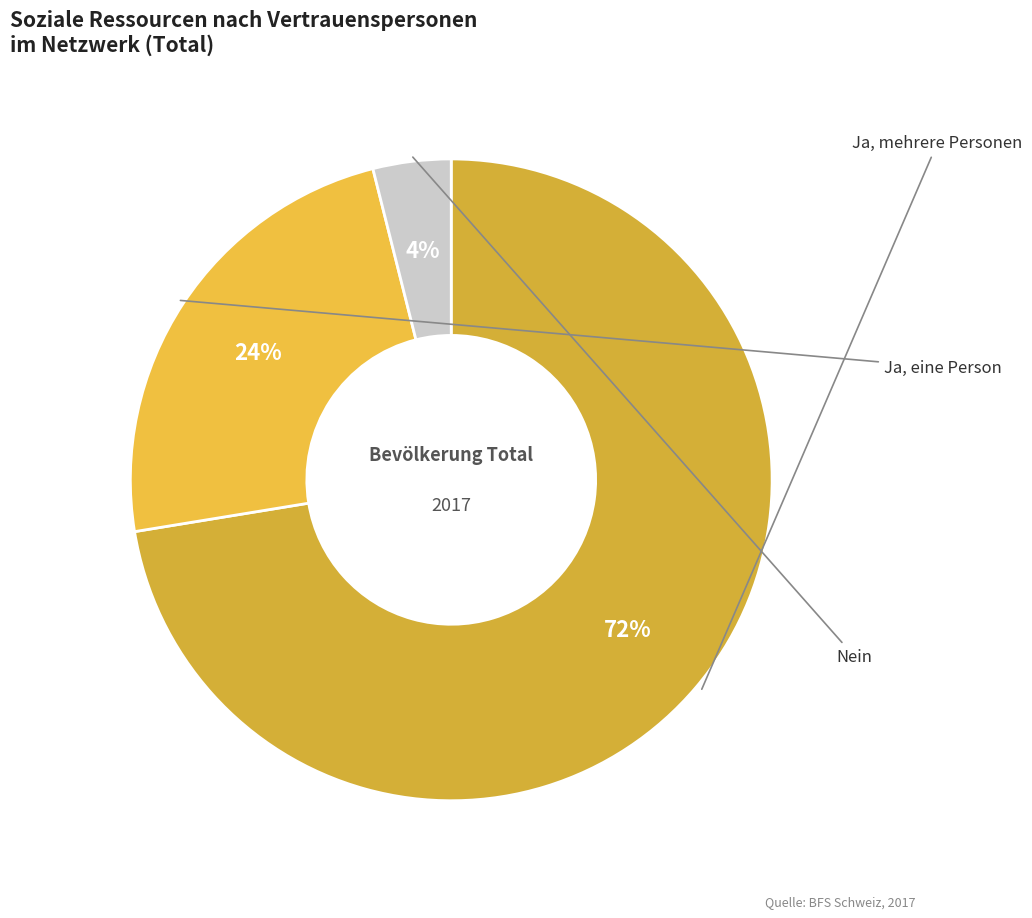

How many slices are in this pie chart?

3